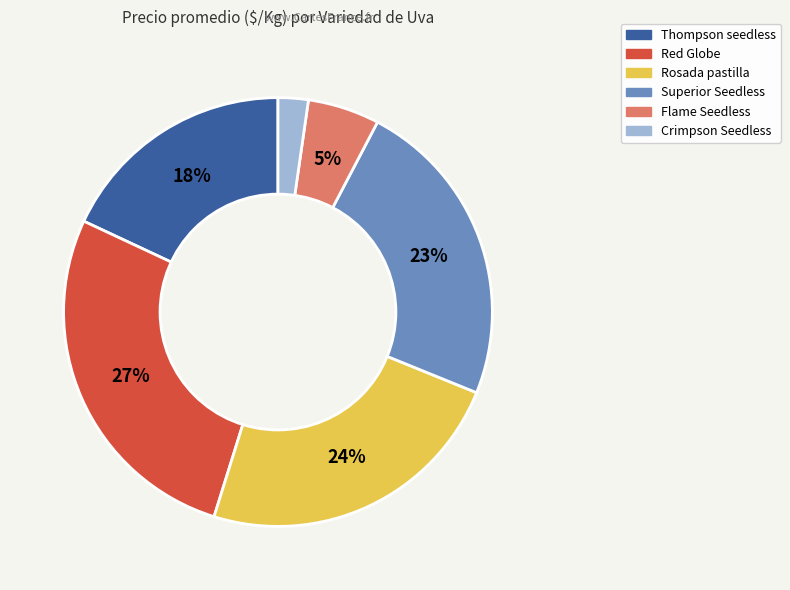

Combined, do Red Globe and Rosada pastilla account for over 50%?

Yes